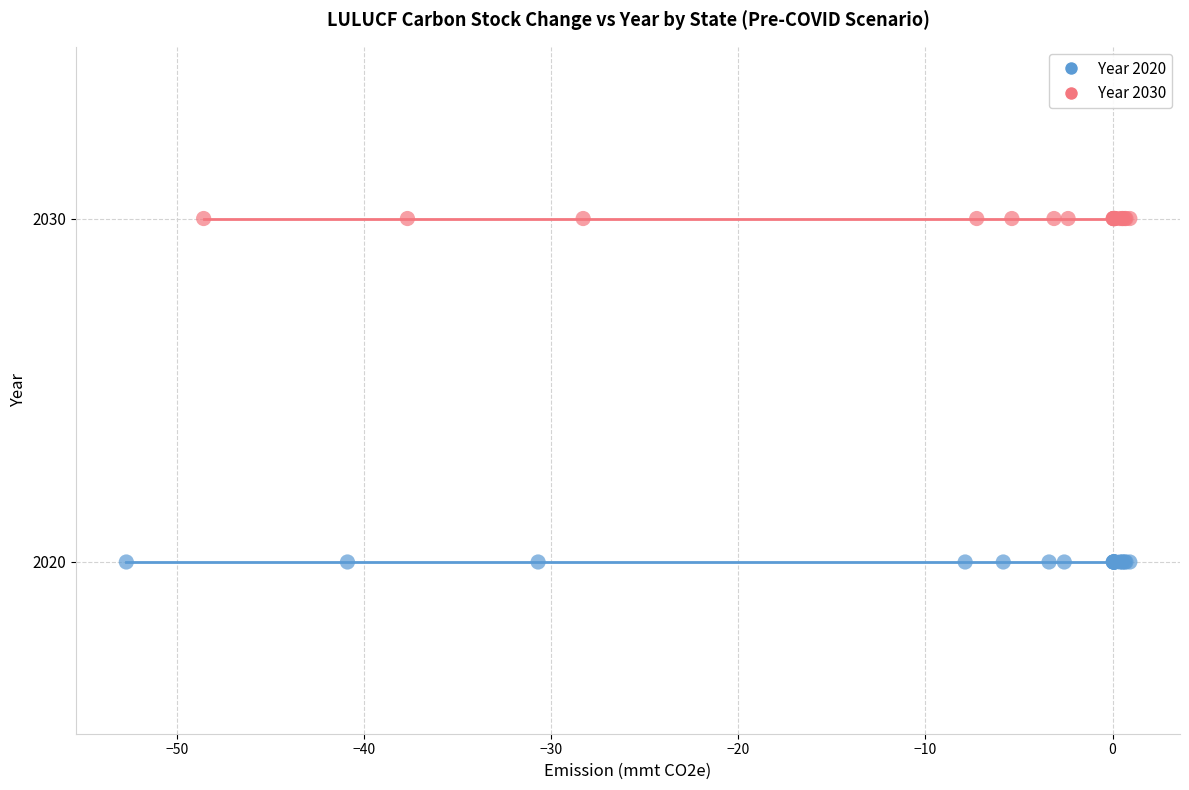

Which series reaches the maximum Y coordinate?

Year 2030